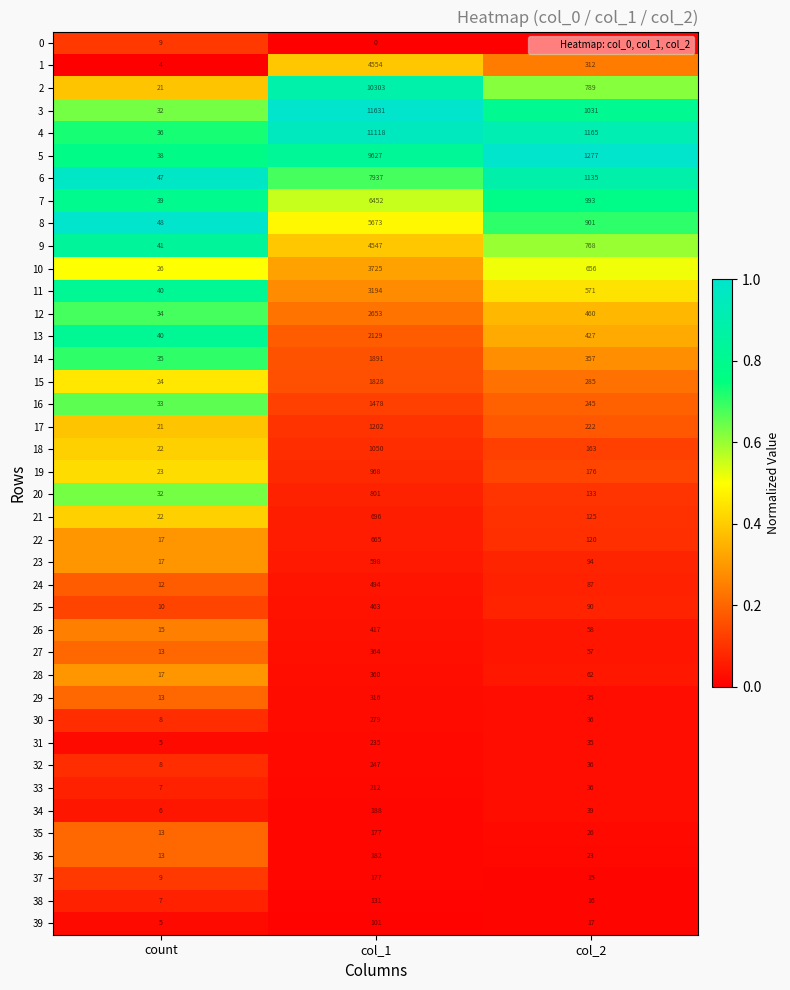

At which label is 20 closest to 416?

col_2